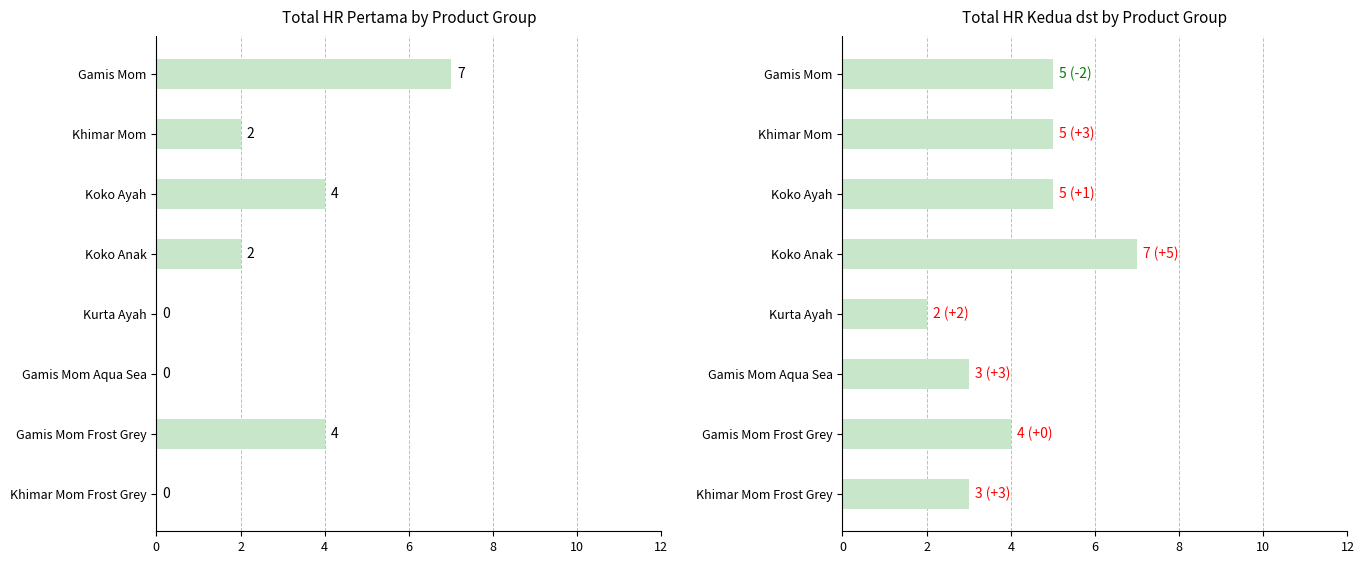

How many values in the total hr pertama series are below 2?

3